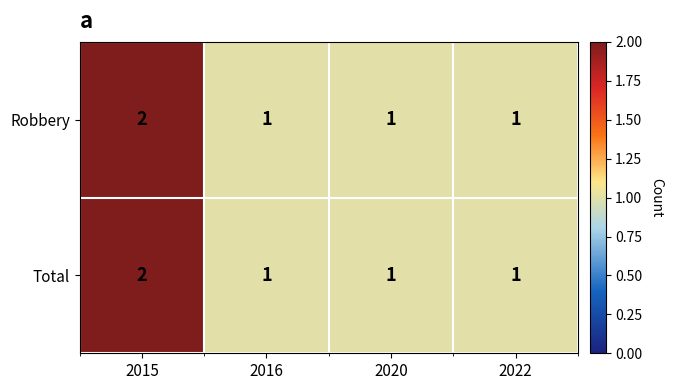

The value of Robbery at 2015 is 3. True or false?

False